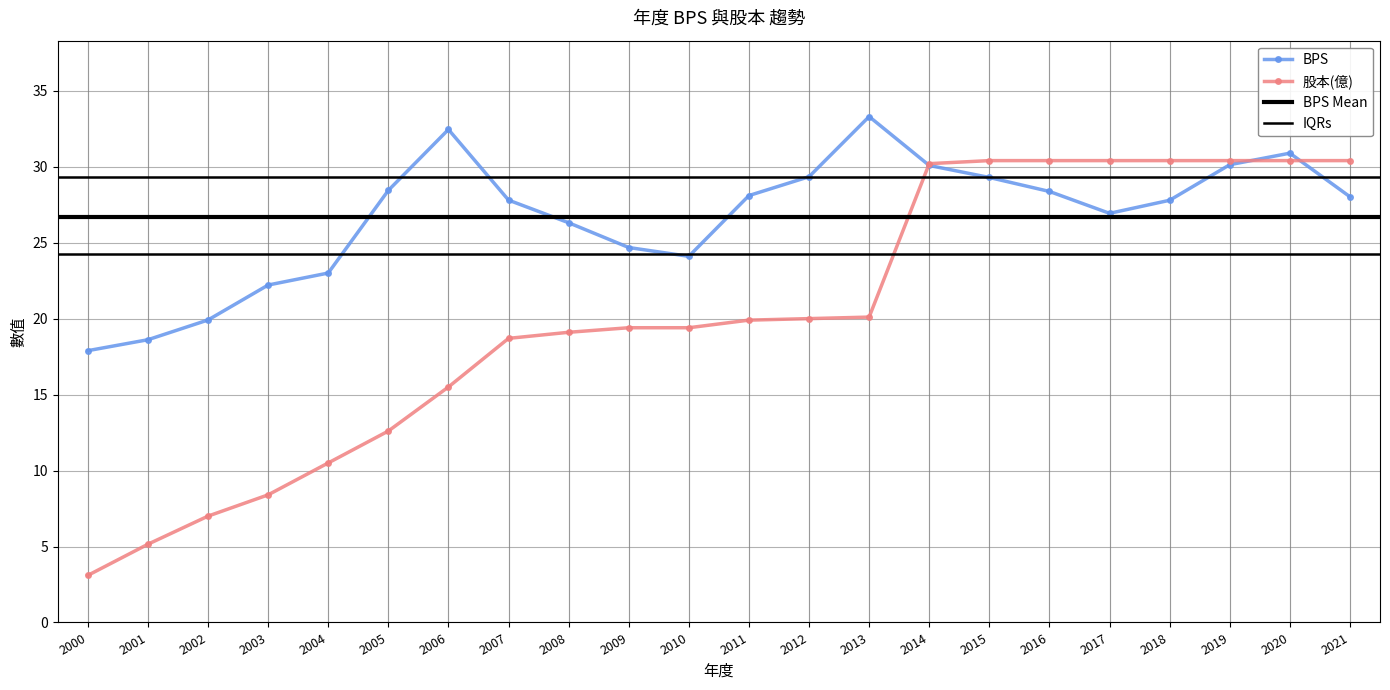

How many categories are shown in the chart?

22